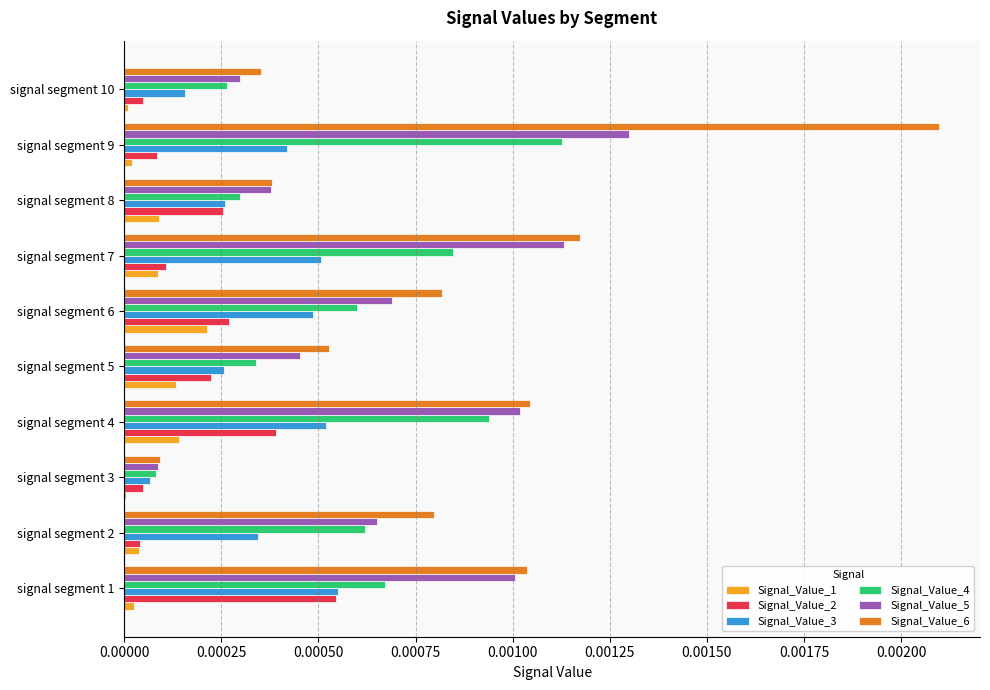

Which series has the largest total across all categories?

Signal_Value_6